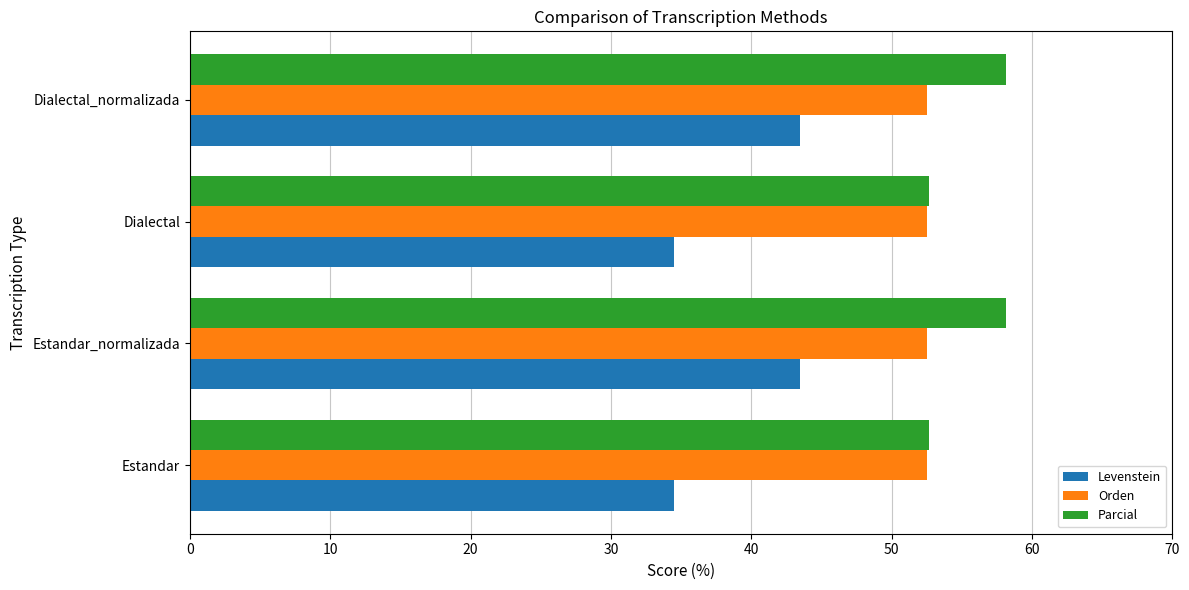

What is the spread (max minus min) of values at Dialectal_normalizada?

14.7